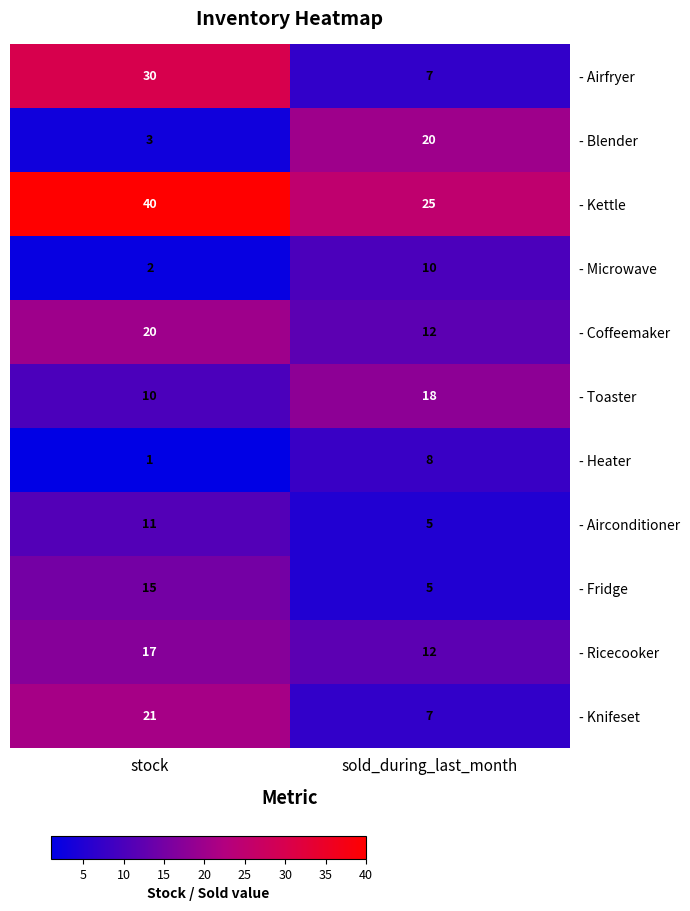

What is the difference between the maximum and minimum values in the - Fridge series?

10